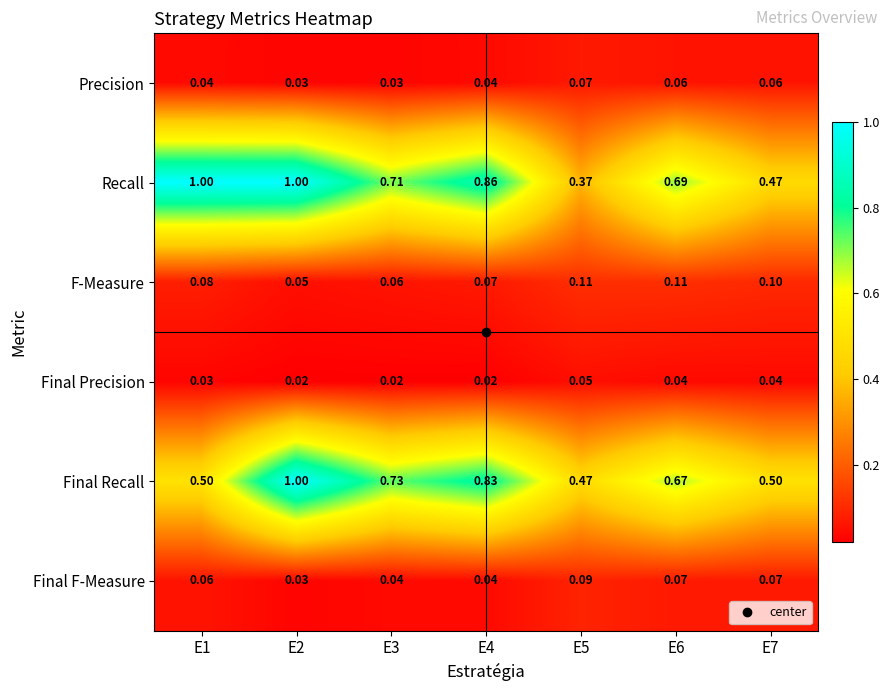

Which series has the largest total across all categories?

Recall